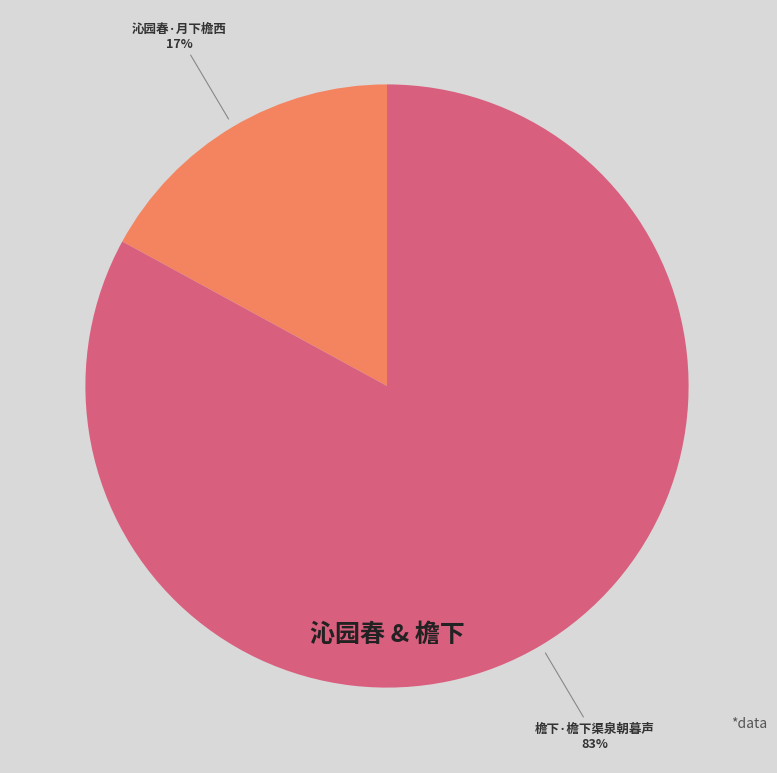

What is the largest slice in the pie chart?

檐下·檐下渠泉朝暮声